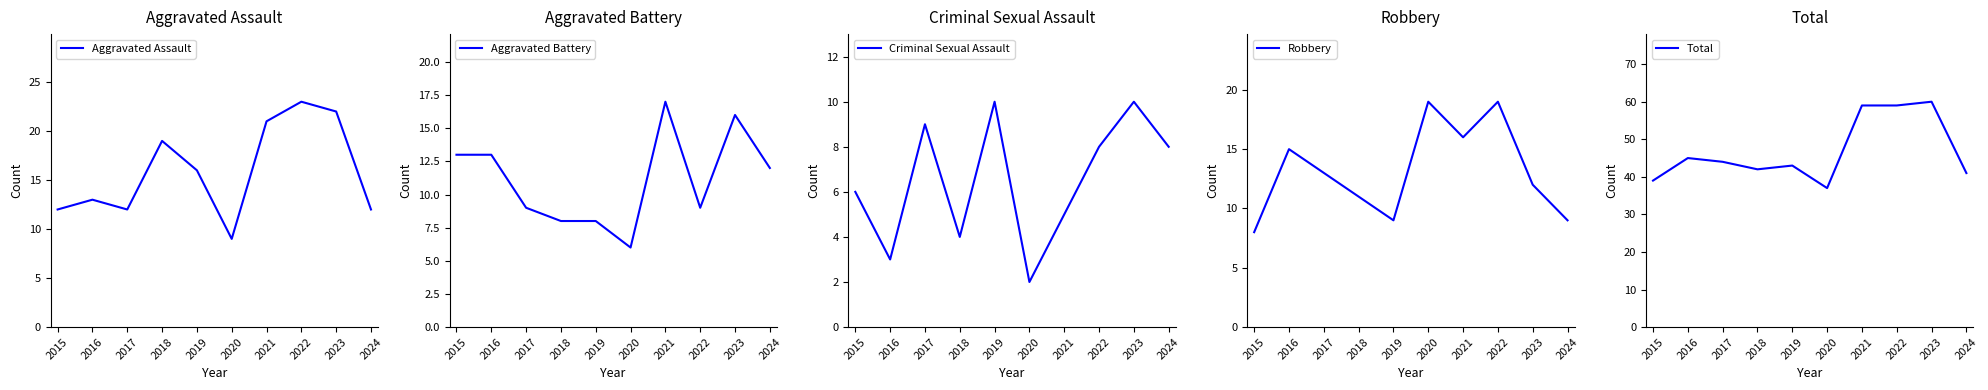

What is the approximate value of Robbery at 2024?

9